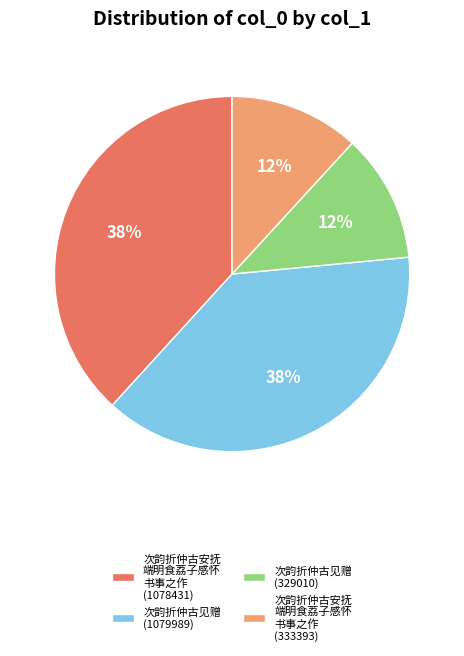

Which has a higher value, 次韵折仲古安抚 端明食荔子感怀 书事之作 (333393) or 次韵折仲古安抚 端明食荔子感怀 书事之作 (1078431)?

次韵折仲古安抚 端明食荔子感怀 书事之作 (1078431)